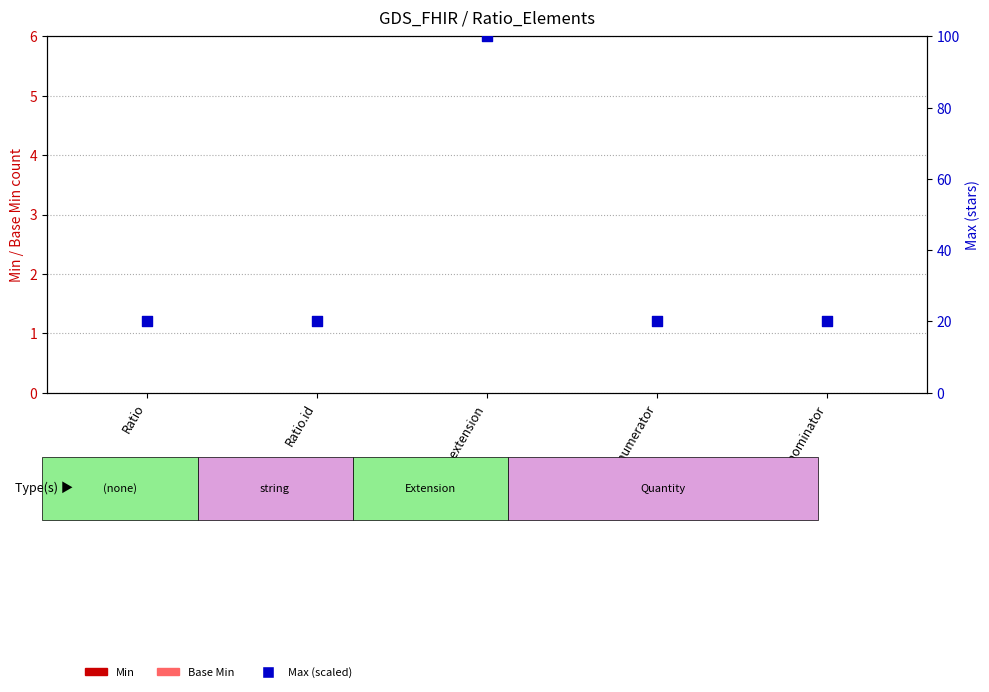

Which series has the largest Y range (max minus min)?

Max (scaled)